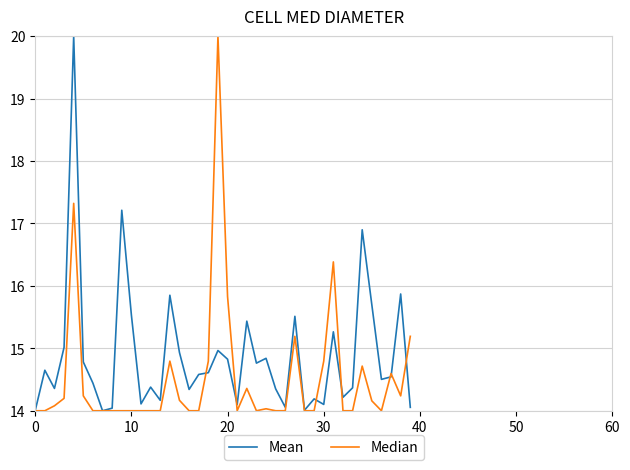

What is the difference between the maximum and minimum values in the Median series?

6.0